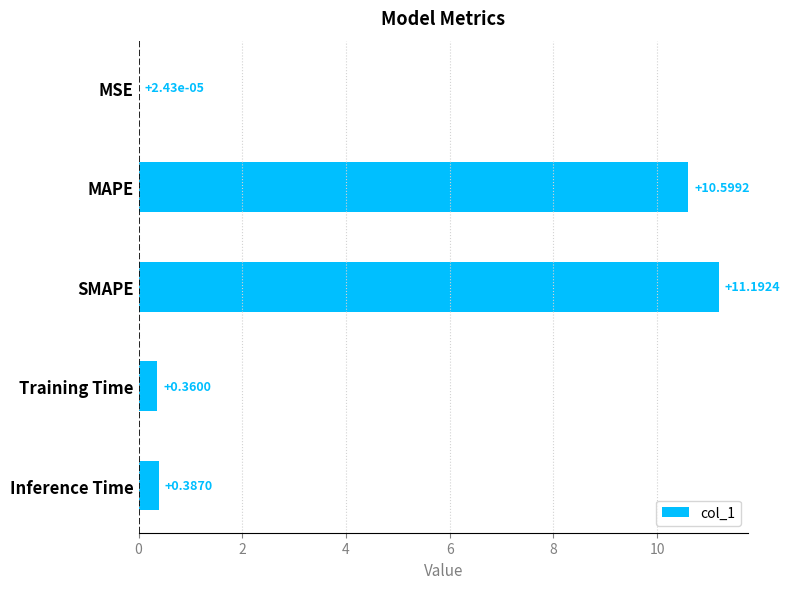

At which label is the value closest to 5?

Inference Time